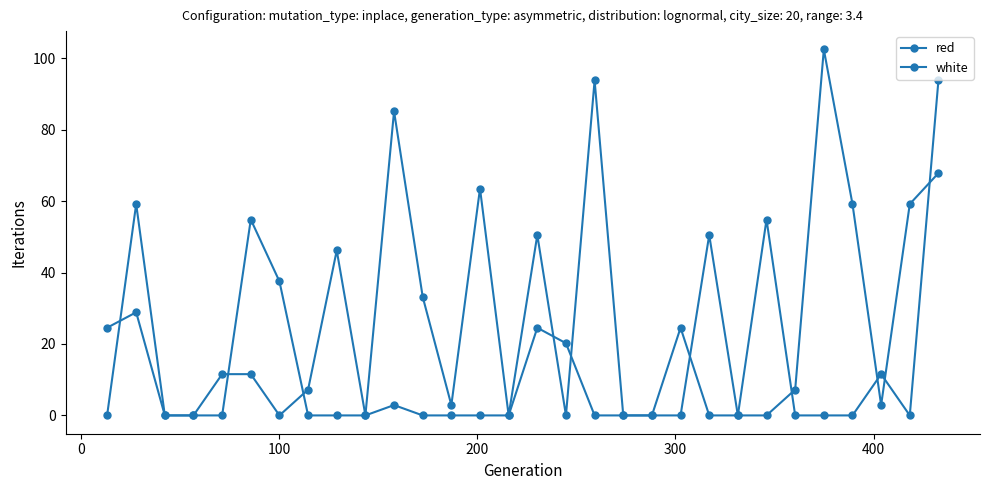

How many interior local peaks does the white series have?

8